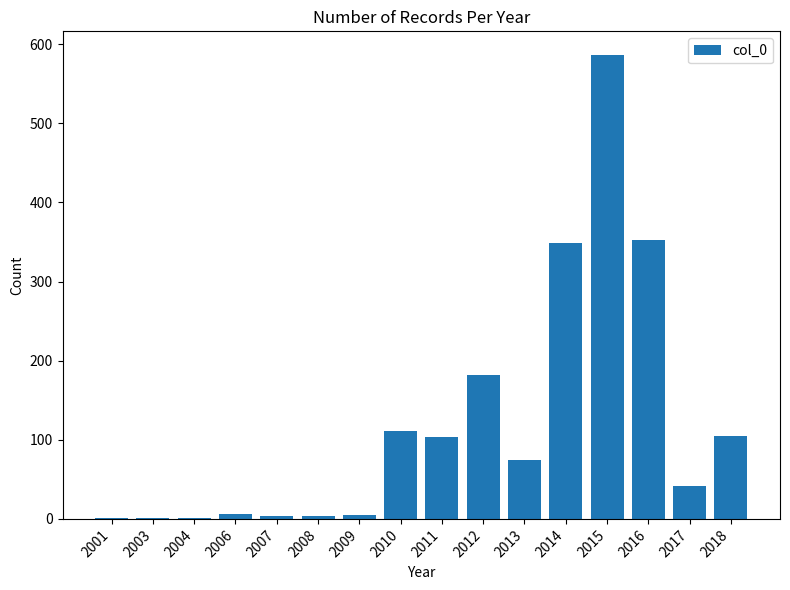

Which category has the highest value across all series?

2015